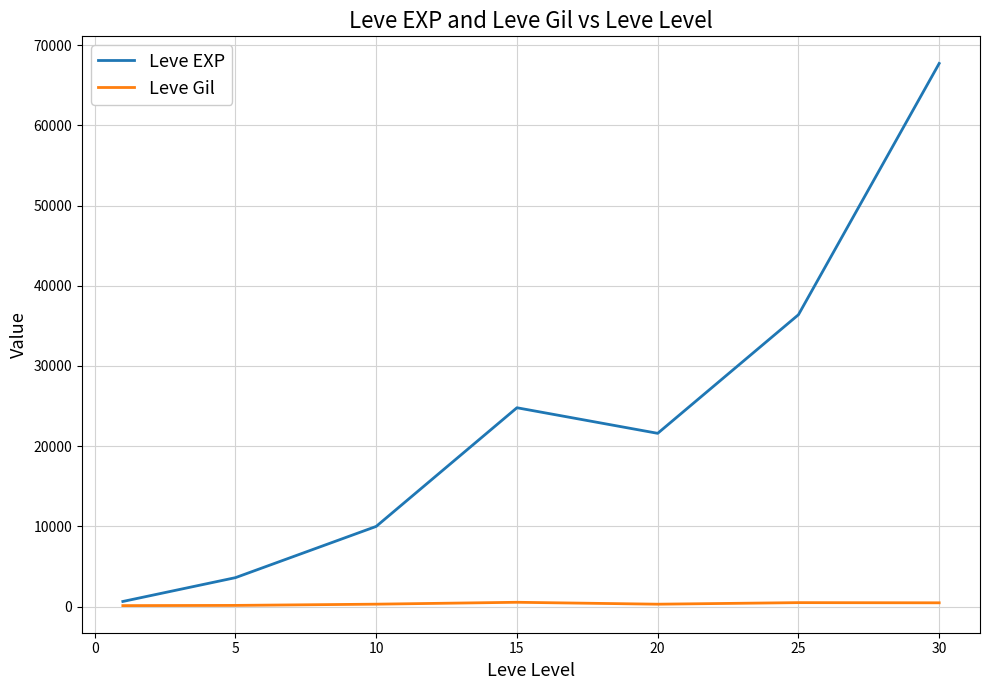

Which series has the largest range (max minus min)?

Leve EXP